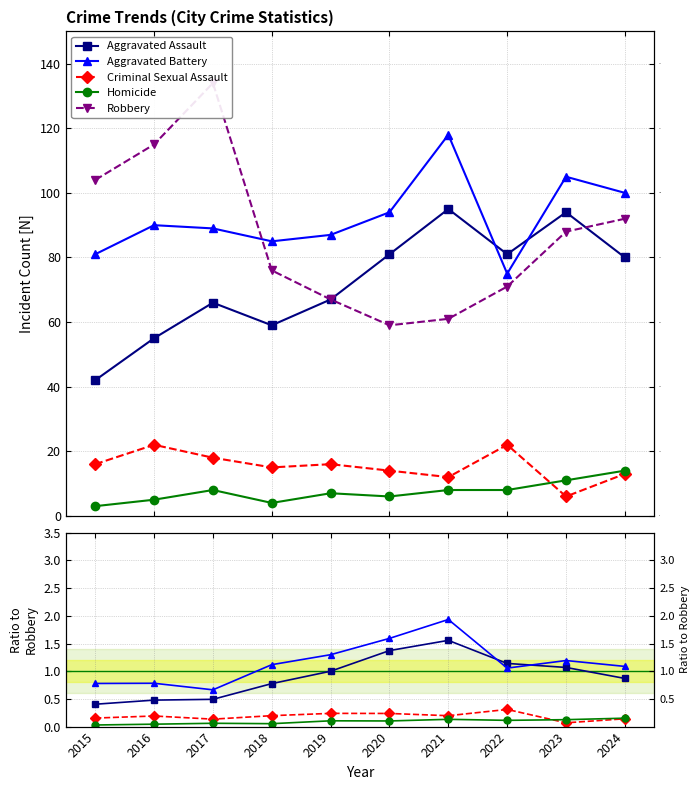

At which label is Homicide closest to 8?

2017